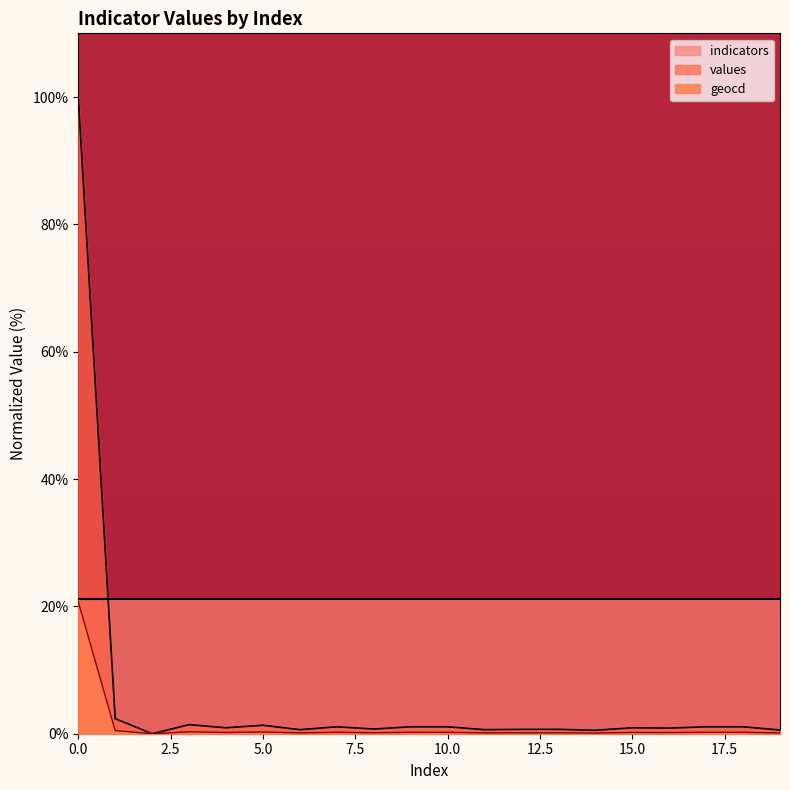

Which series ends up on top after the final intersection of values and indicators?

indicators